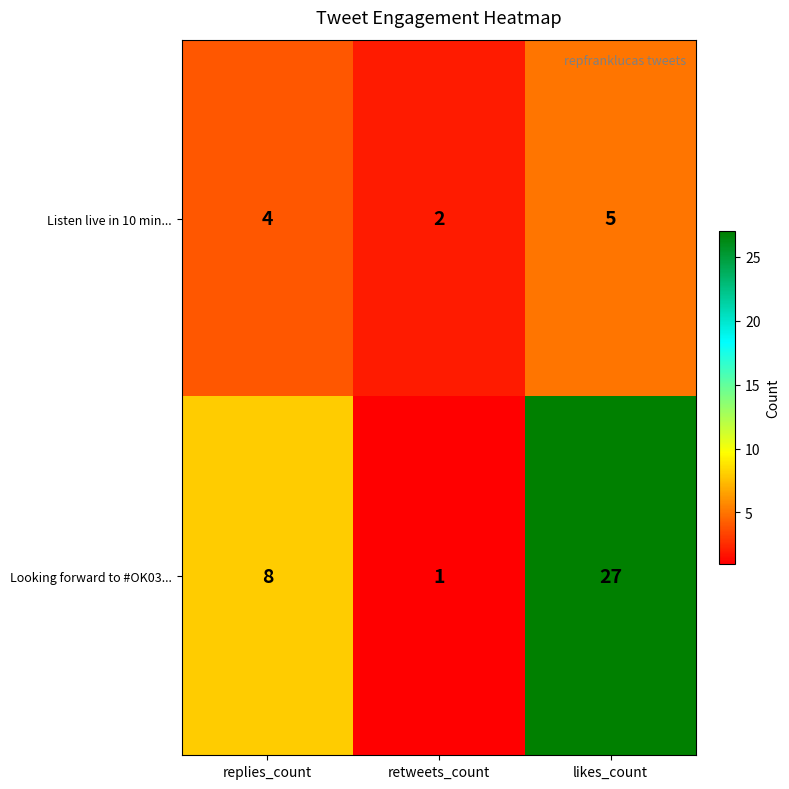

Reading left to right, transcribe all the data shown in this chart.

Listen live in 10 min...: replies_count=4	retweets_count=2	likes_count=5
Looking forward to #OK03...: replies_count=8	retweets_count=1	likes_count=27